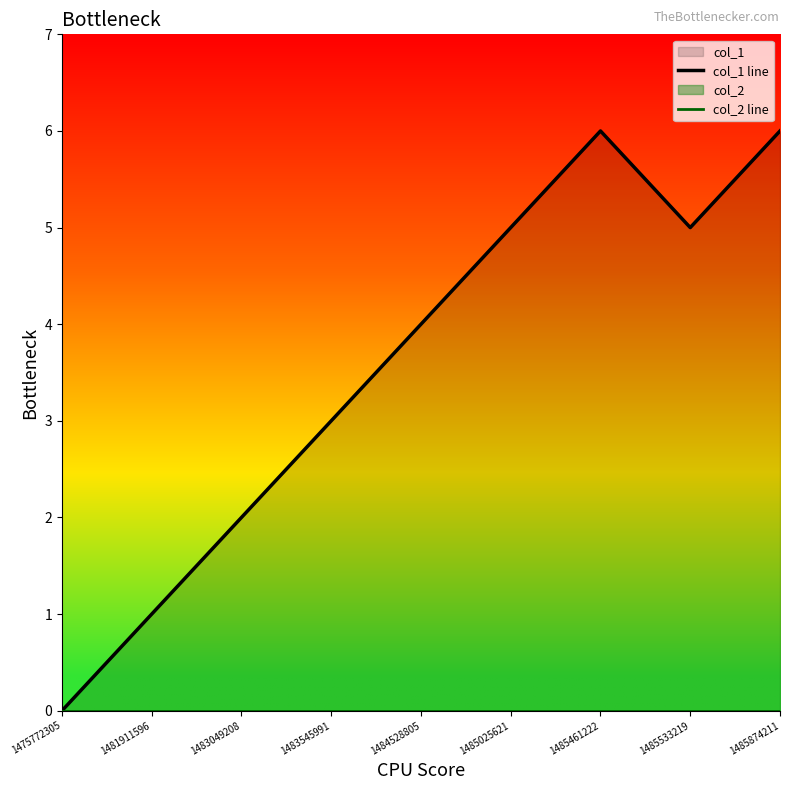

The col_1 line series shows 2 at 1481911596. True or false?

False